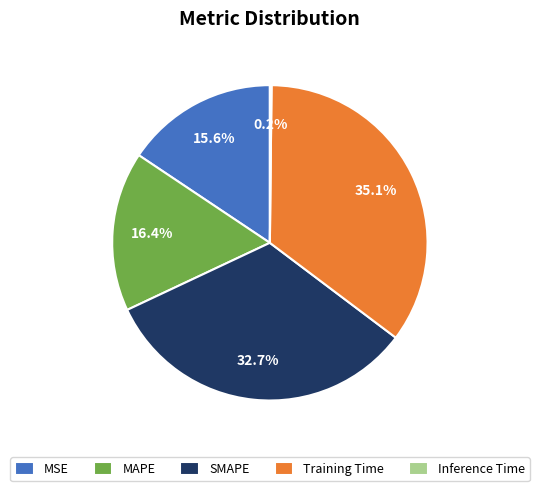

What is the largest slice in the pie chart?

Training Time